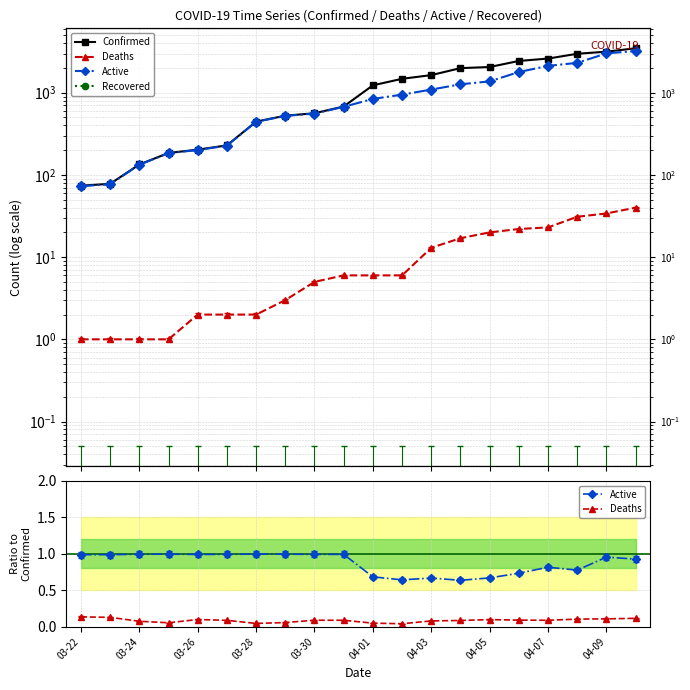

Is the value of Deaths at 03-28 greater than the value of Recovered at 04-01?

Yes